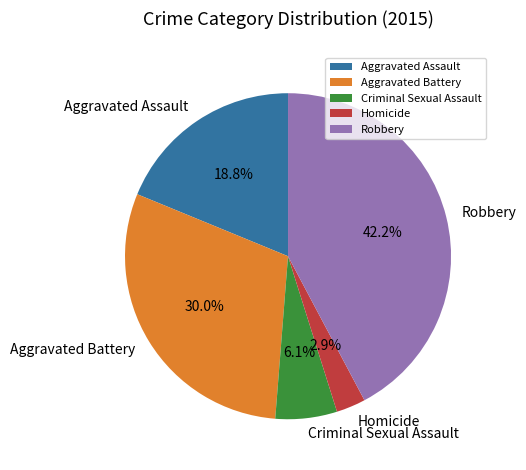

How many segments does this pie chart have?

5